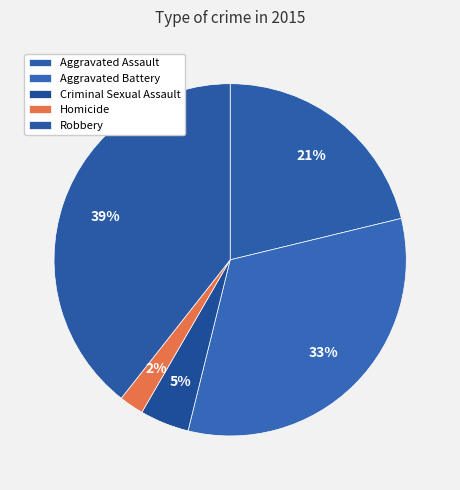

Does Aggravated Assault represent more than half of the total?

No